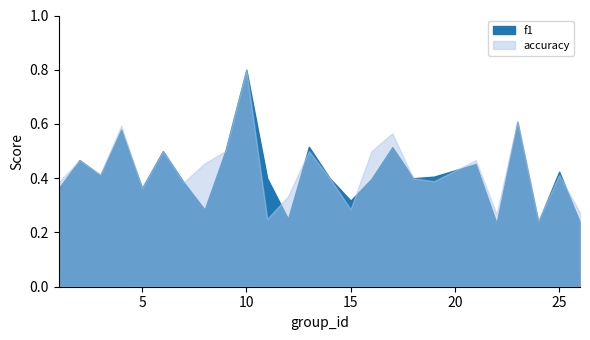

Between 6 and 24, which is larger?

6